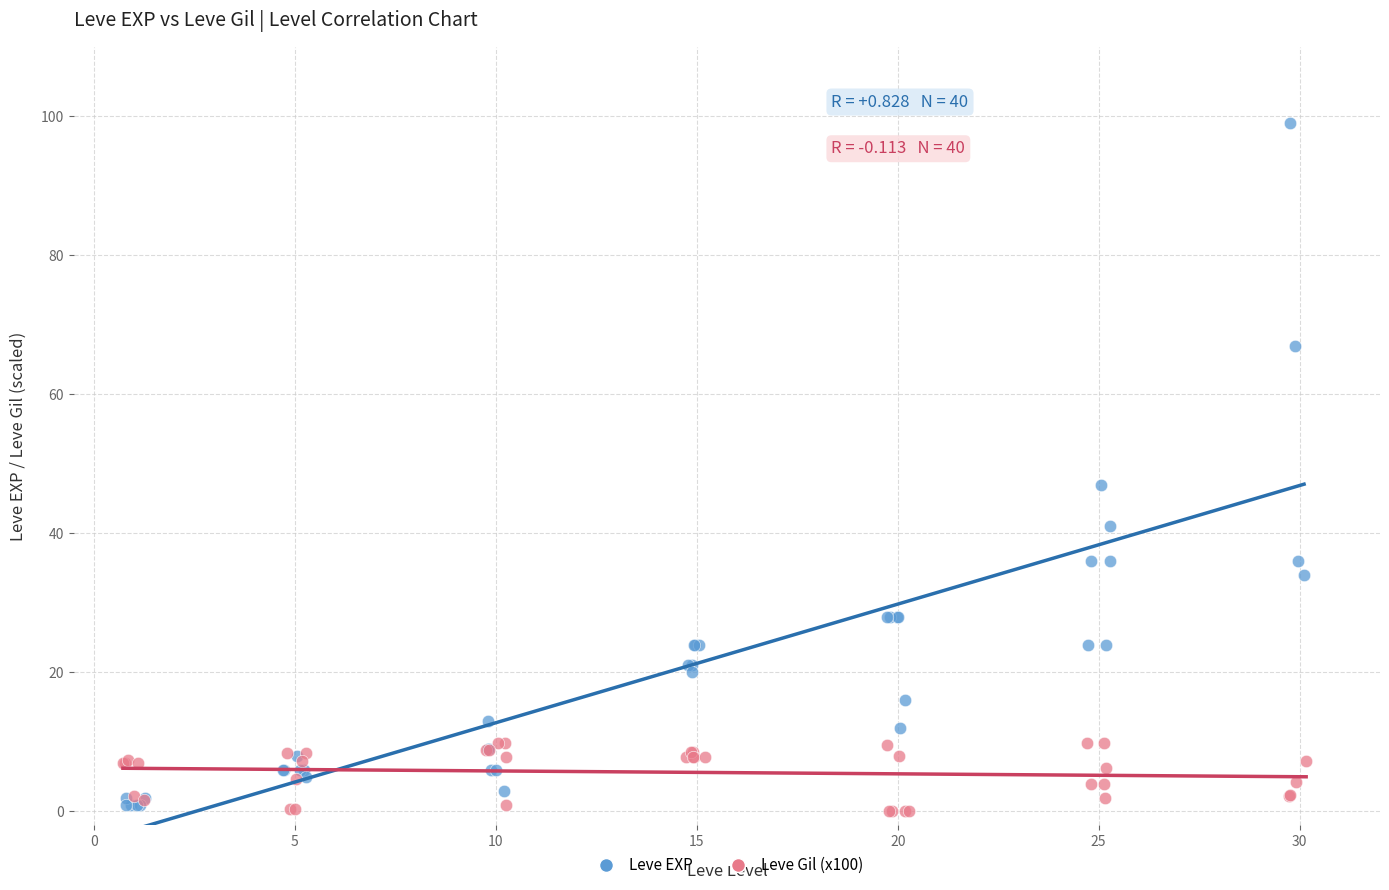

Which series reaches the maximum Y coordinate?

Leve EXP